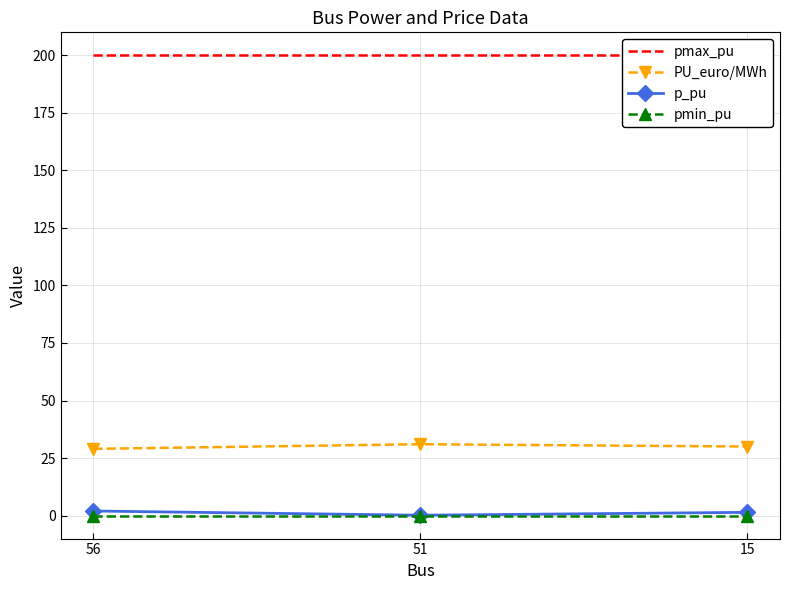

At 15, list the series in order from smallest to largest.

pmin_pu, p_pu, PU_euro/MWh, pmax_pu